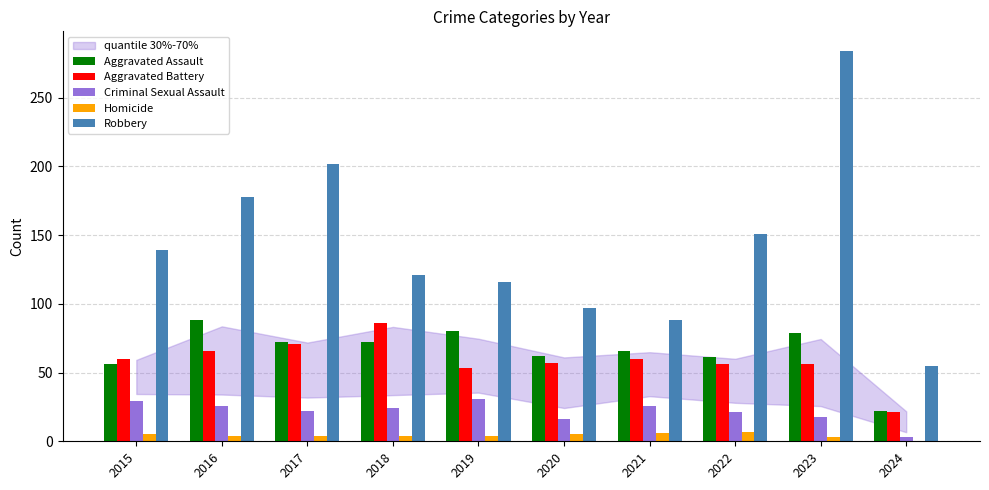

How many groups of bars are there?

10